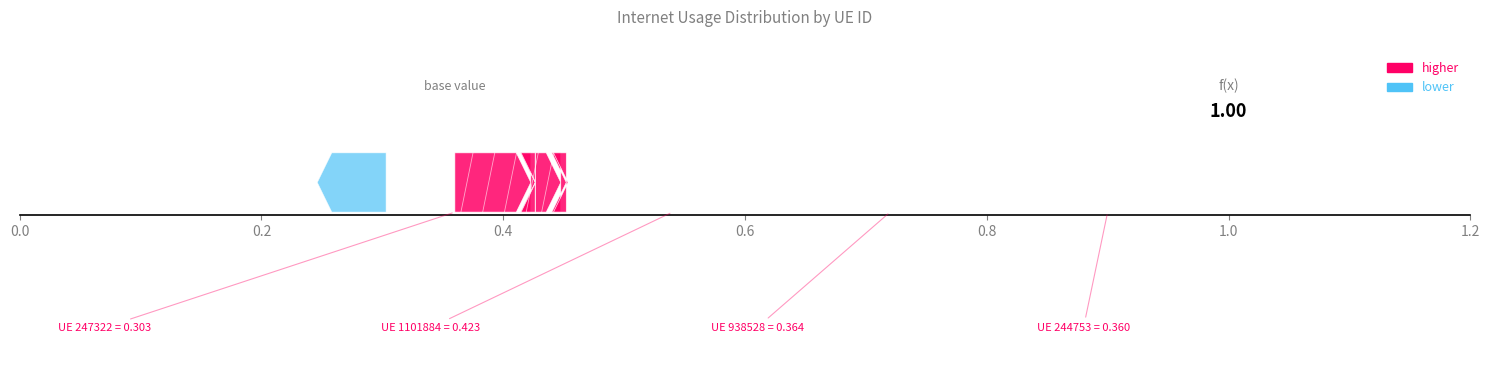

Which label corresponds to the largest value in the chart?

1101884